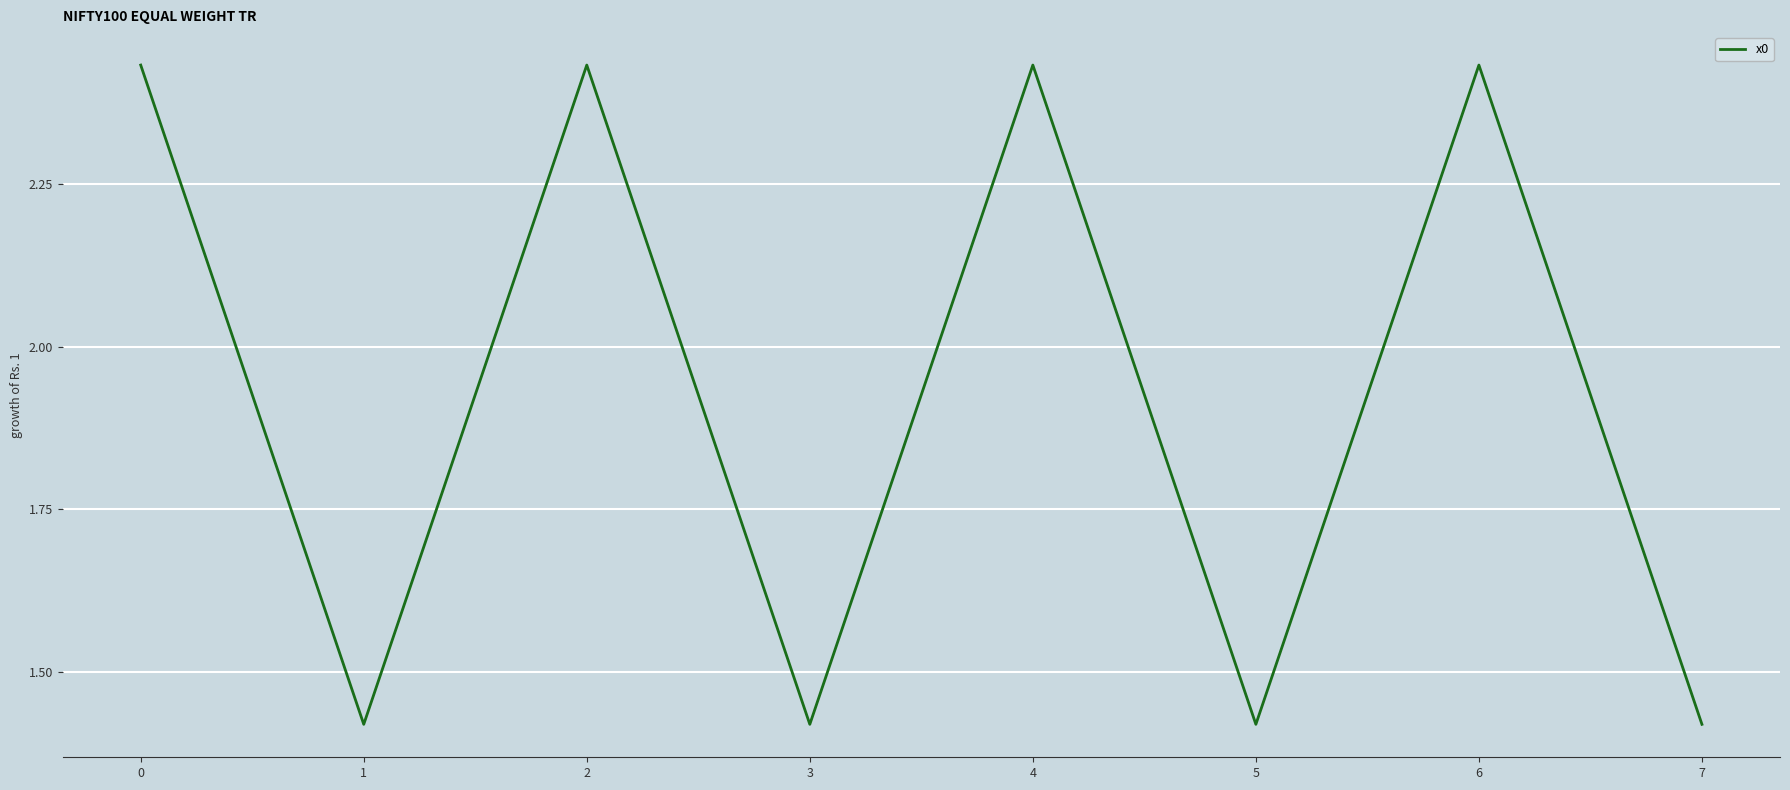

Is it true that the value at 6 is 0.8?

False